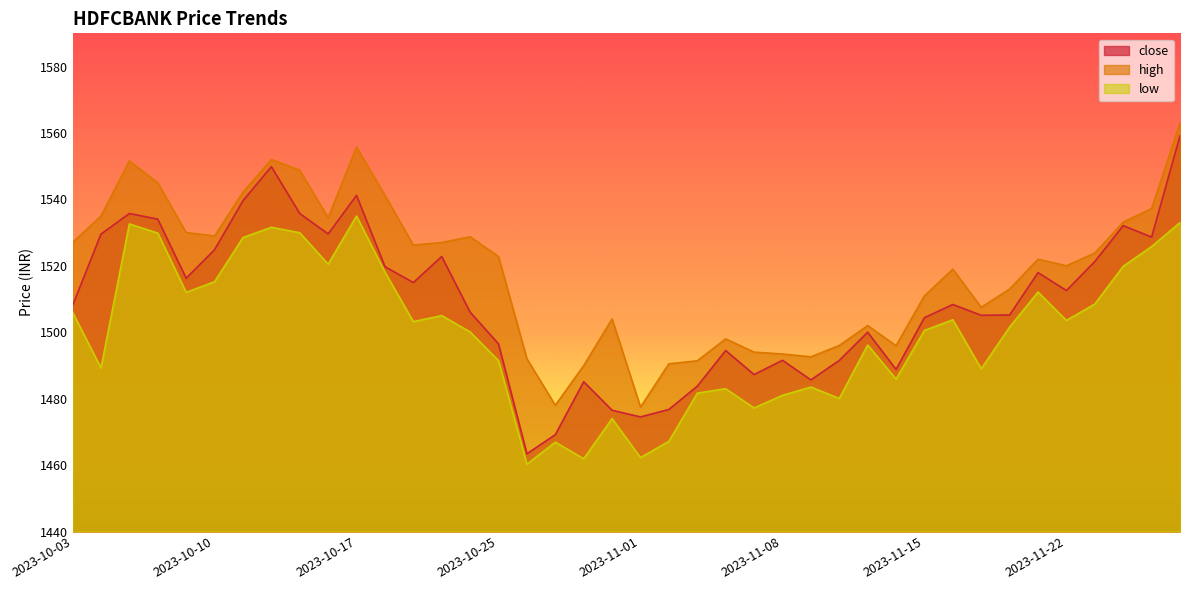

Reading left to right, list all the values displayed in this chart.

close: 1508.0	1529.5	1535.8	1534.0	1516.2	1524.8	1539.6	1549.8	1535.8	1529.6	1541.2	1519.8	1515.0	1522.8	1506.0	1496.5	1463.4	1469.2	1485.1	1476.5	1474.5	1476.8	1483.8	1494.5	1487.2	1491.5	1485.7	1491.5	1500.0	1488.8	1504.4	1508.3	1505.1	1505.2	1518.0	1512.5	1521.3	1532.1	1528.7	1559.2
high: 1527.0	1535.0	1551.5	1545.0	1530.0	1529.0	1542.2	1552.0	1548.8	1534.5	1555.8	1541.2	1526.2	1527.0	1528.8	1522.8	1492.0	1478.0	1490.0	1504.0	1477.5	1490.5	1491.4	1498.0	1494.0	1493.5	1492.6	1496.0	1502.0	1496.0	1511.0	1519.0	1507.5	1513.0	1522.0	1520.0	1523.8	1533.2	1537.2	1563.0
low: 1506.0	1489.2	1532.6	1529.8	1512.0	1515.2	1528.5	1531.6	1530.0	1520.5	1535.0	1518.1	1503.2	1505.0	1500.1	1491.5	1460.2	1466.9	1461.9	1474.0	1462.2	1467.2	1481.7	1483.0	1477.2	1481.0	1483.5	1480.0	1496.2	1485.9	1500.5	1503.8	1489.0	1501.5	1512.1	1503.5	1508.5	1519.8	1525.8	1533.0